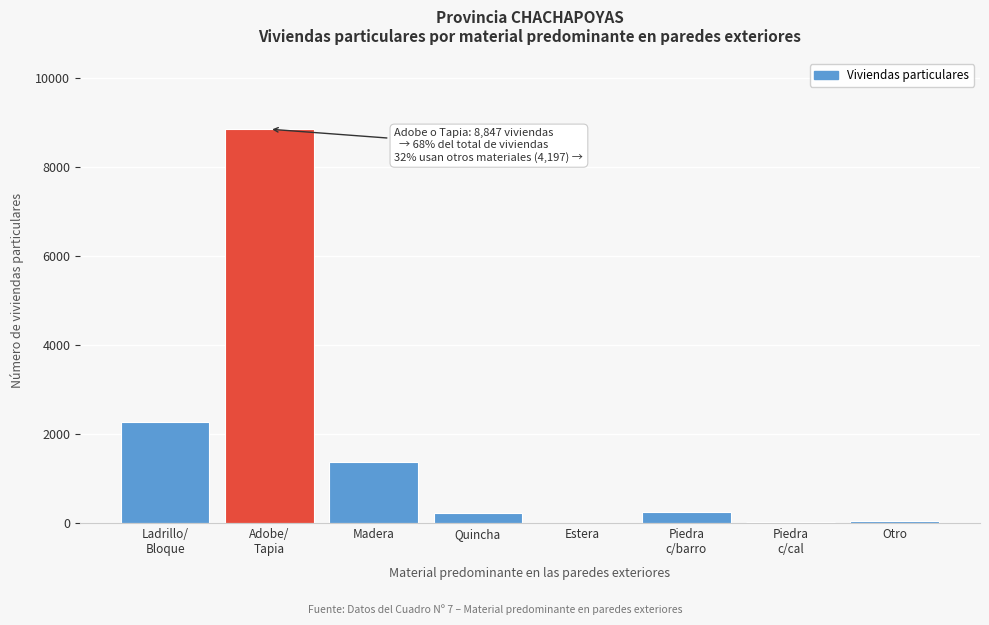

What is the greatest value displayed?

8847